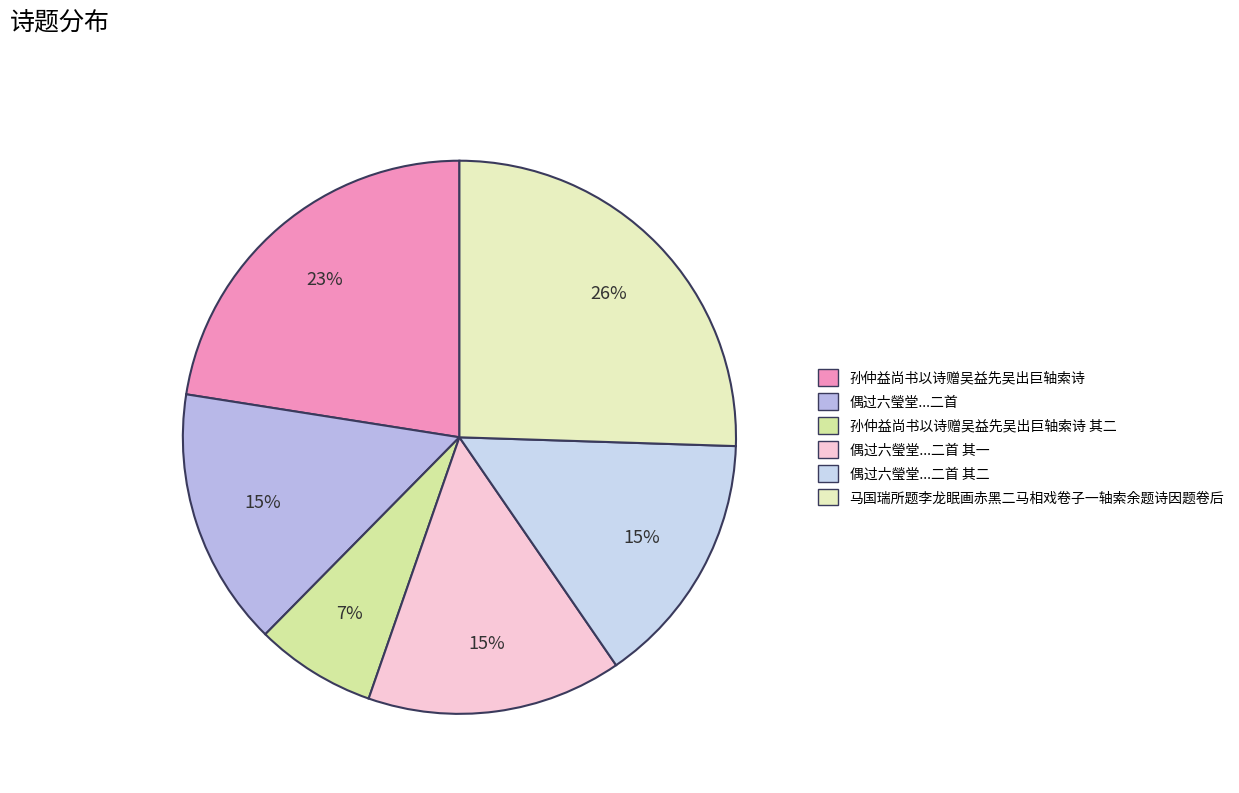

To the nearest percent, what is the difference between the largest and smallest slice percentages?

18%